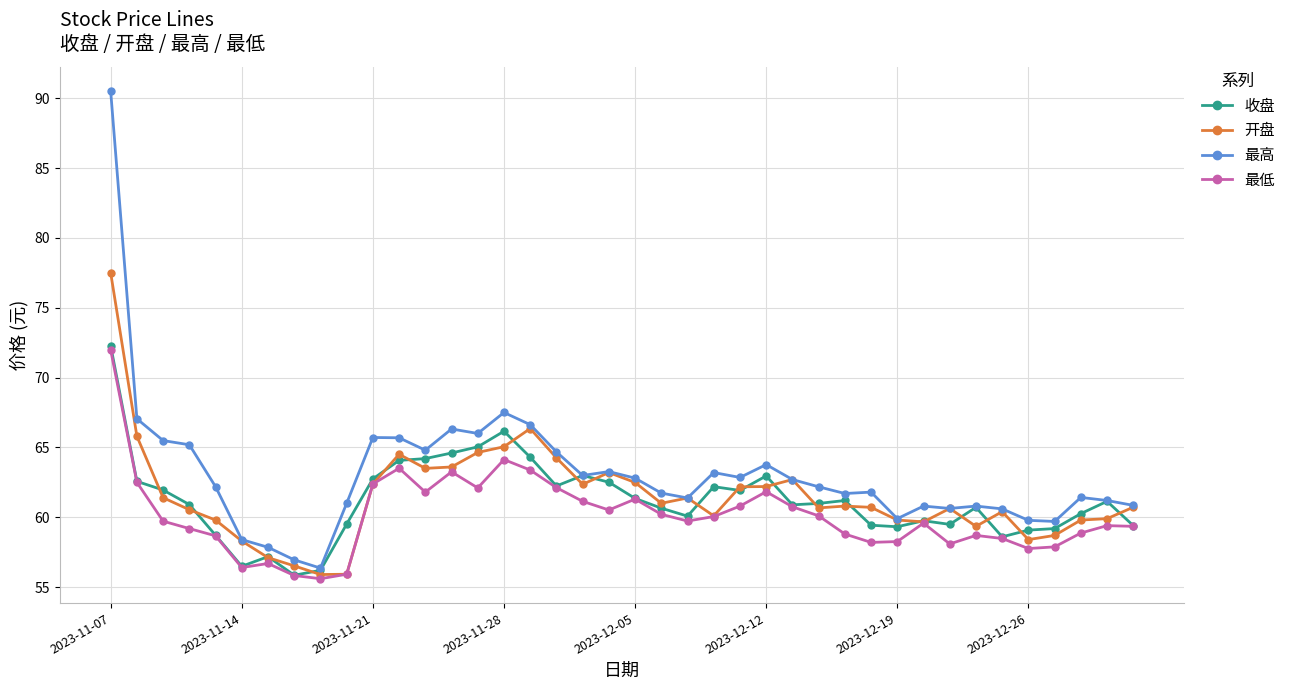

Which series has the largest total across all categories?

最高